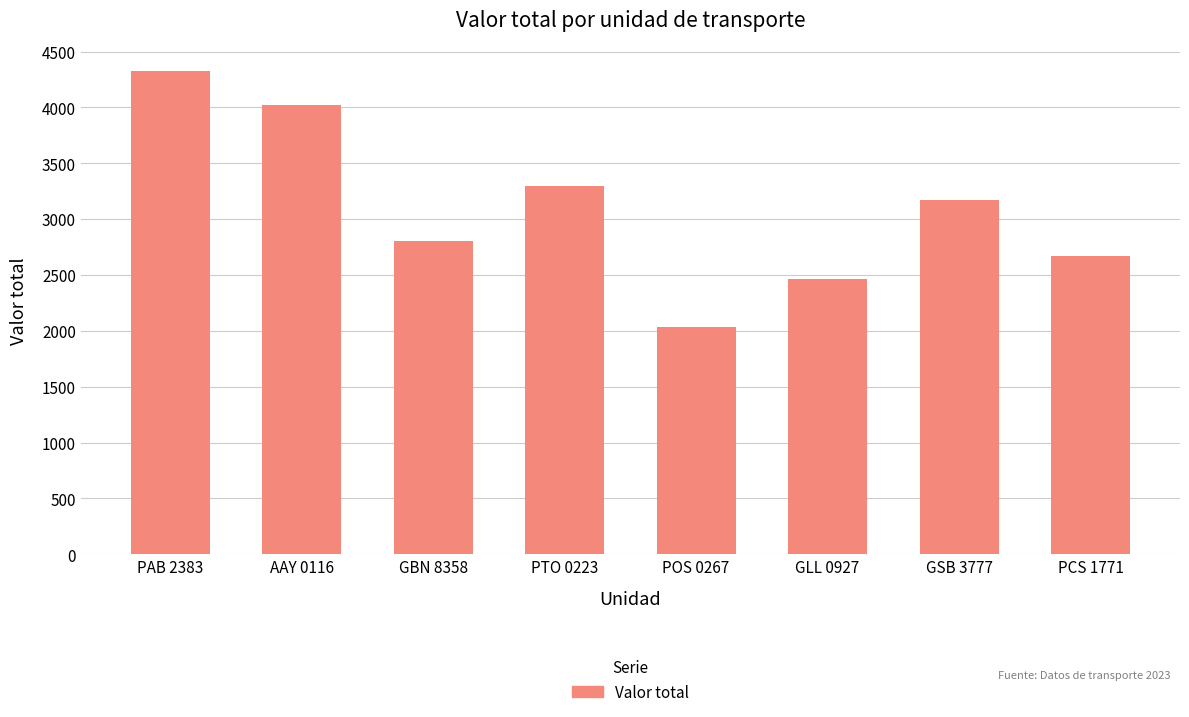

Where is the data nearest to the value 3177?

GSB 3777